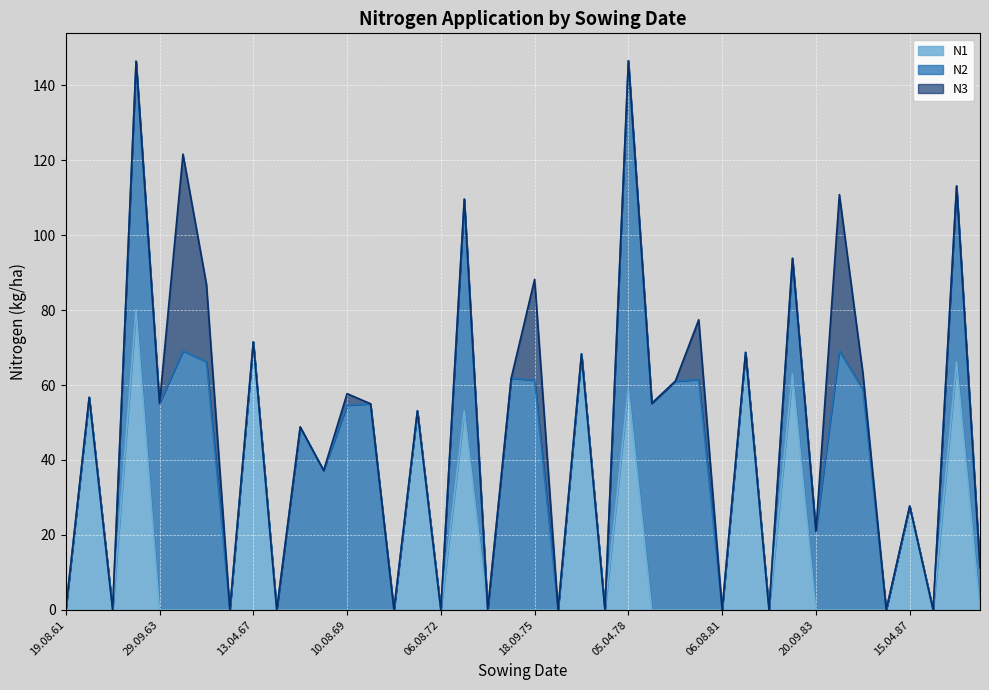

How many values in the N1 series exceed 0?

11